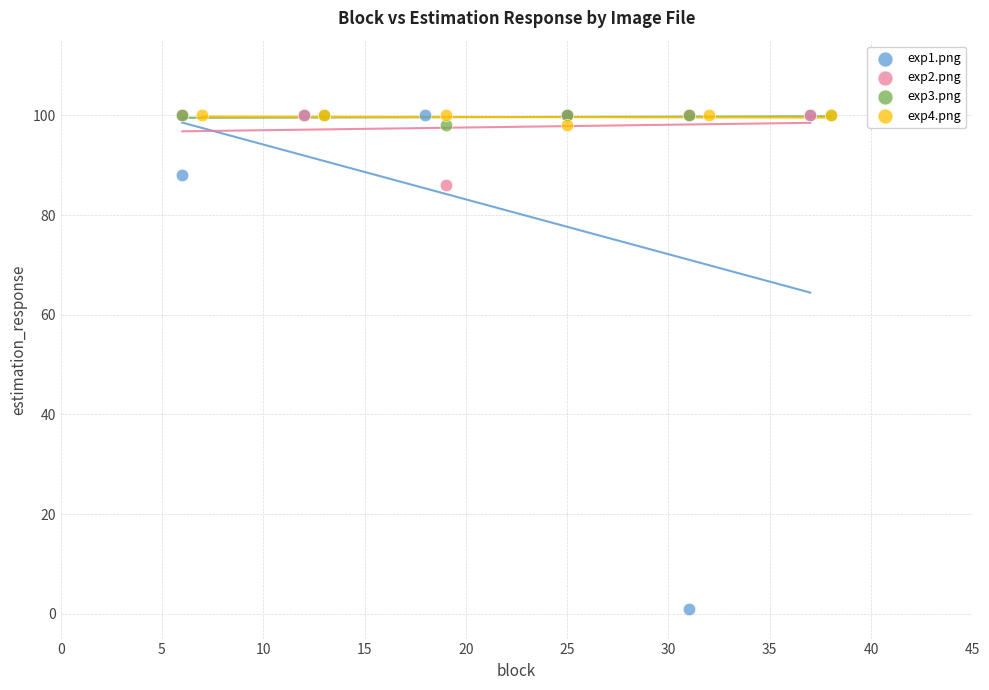

Which series has the widest spread of Y values?

exp1.png